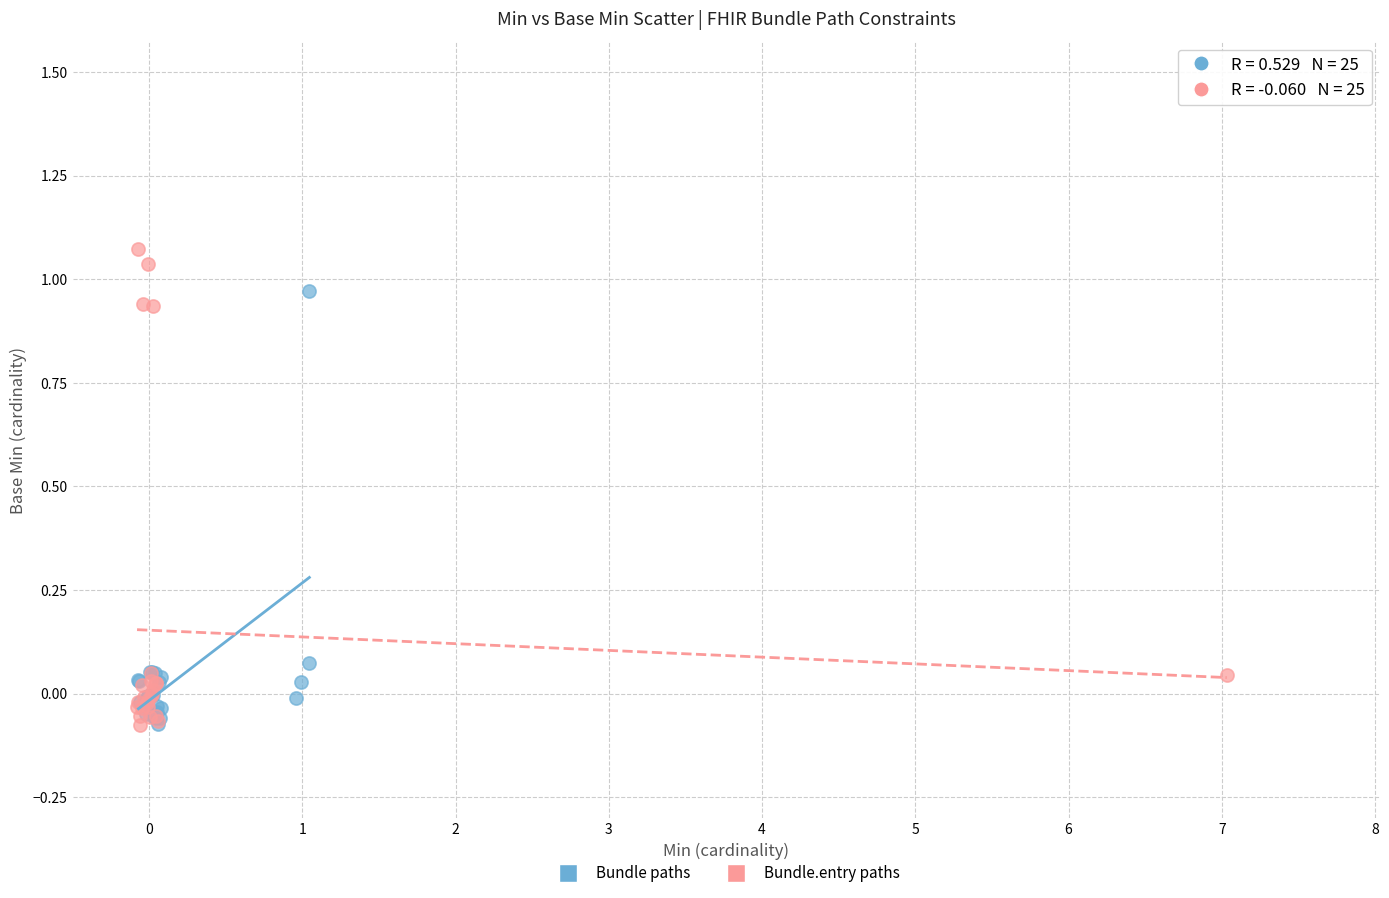

Which series reaches the maximum Y coordinate?

Bundle.entry paths